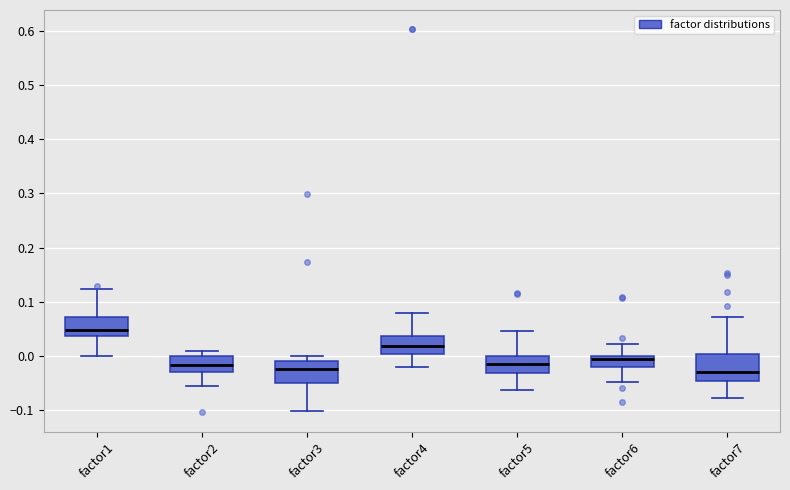

Comparing the boxes themselves (not the whiskers), which one is the tallest?

factor7